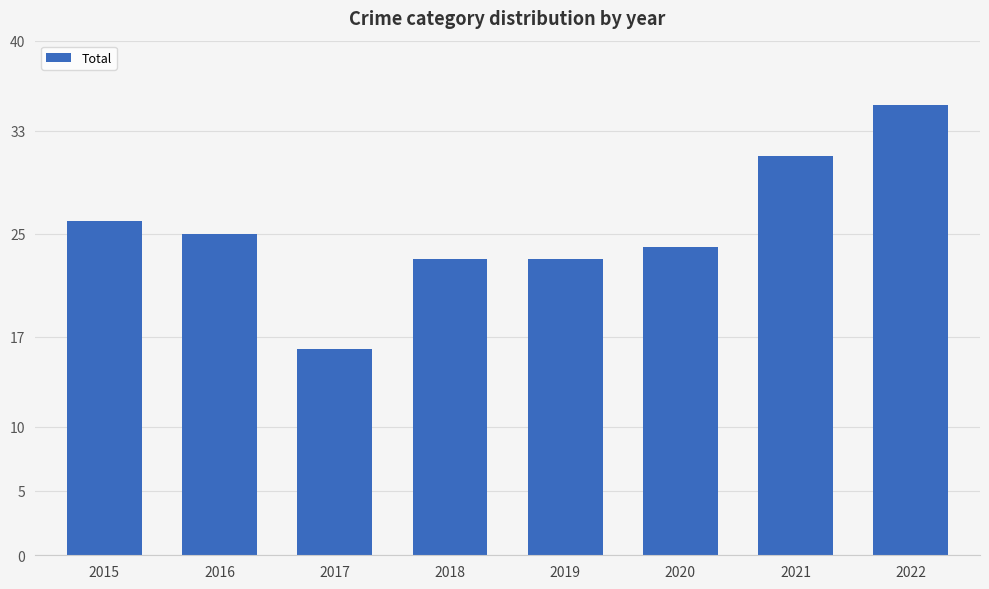

How many values are below 25?

4